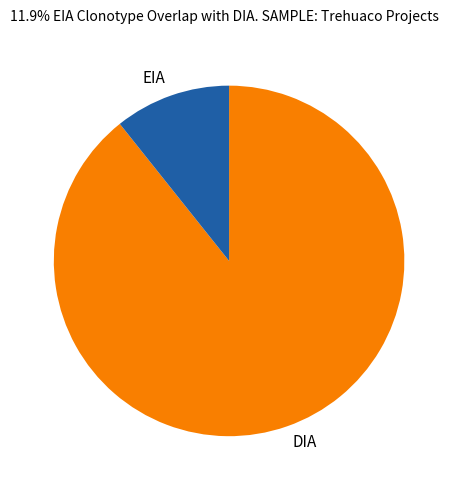

What is the smallest slice in the pie chart?

EIA